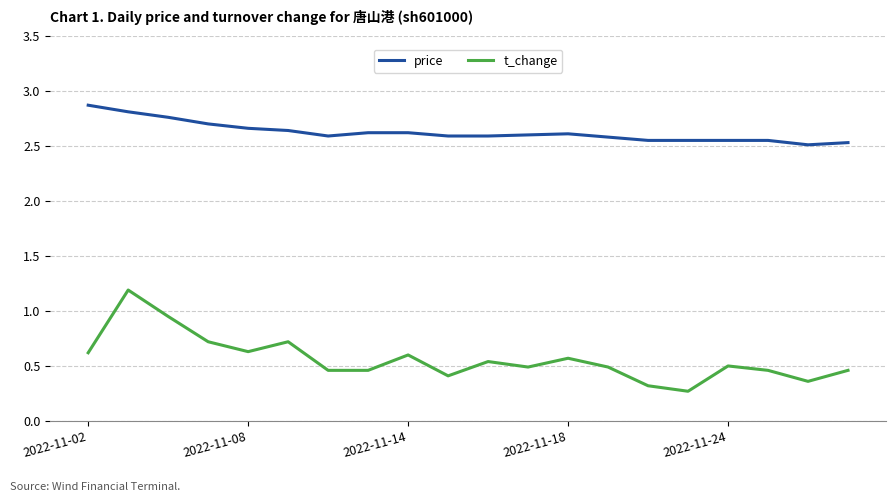

List the series in order of their overall mean, lowest first.

t_change, price